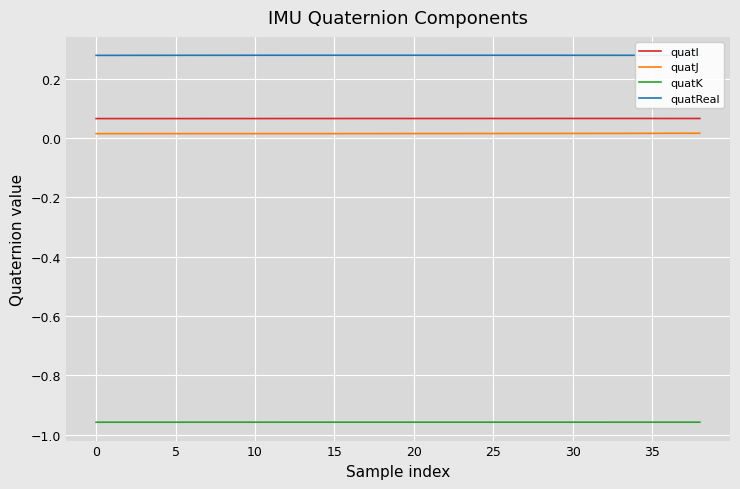

Which series has the largest total across all categories?

quatReal